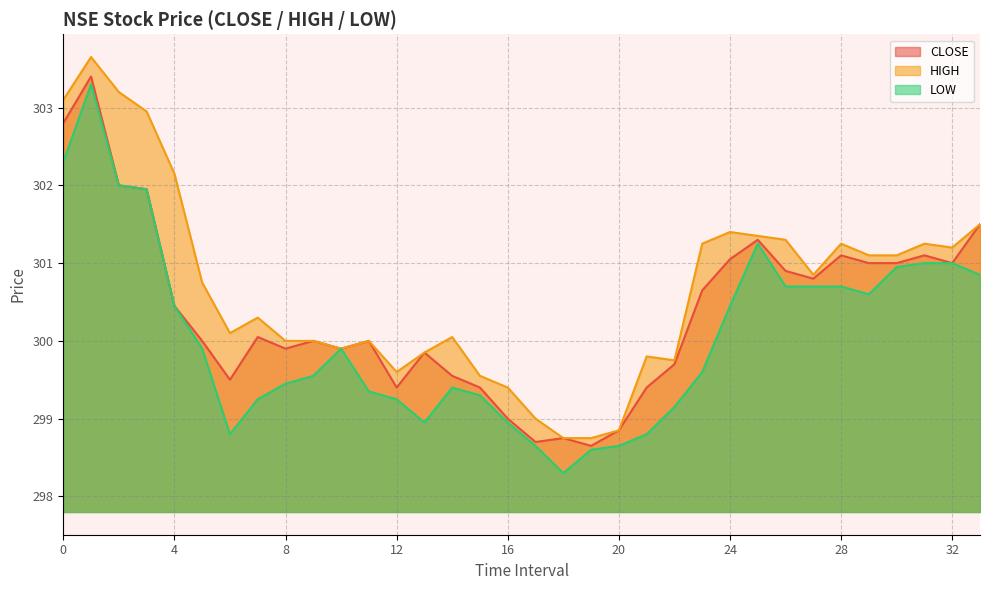

What is the difference between the CLOSE line values at 14 and 0?

3.2